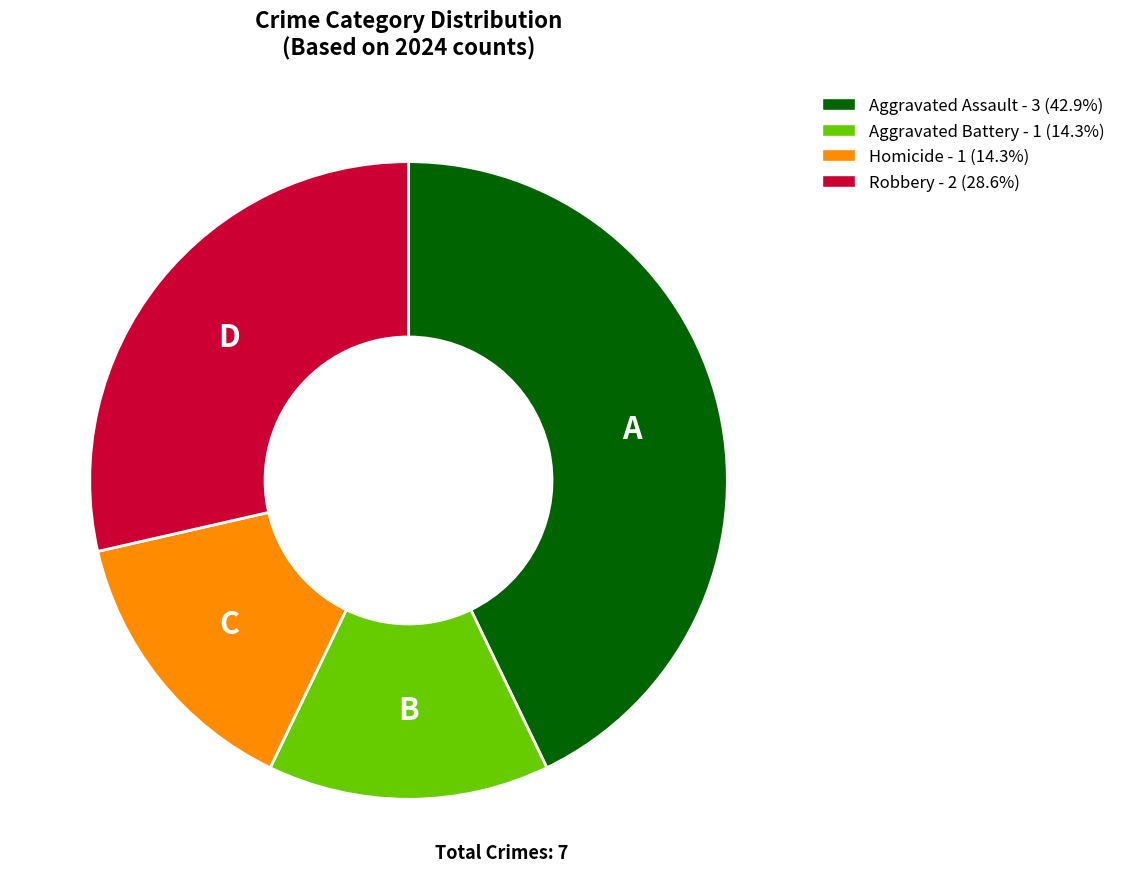

Is Aggravated Assault the majority of the pie?

No